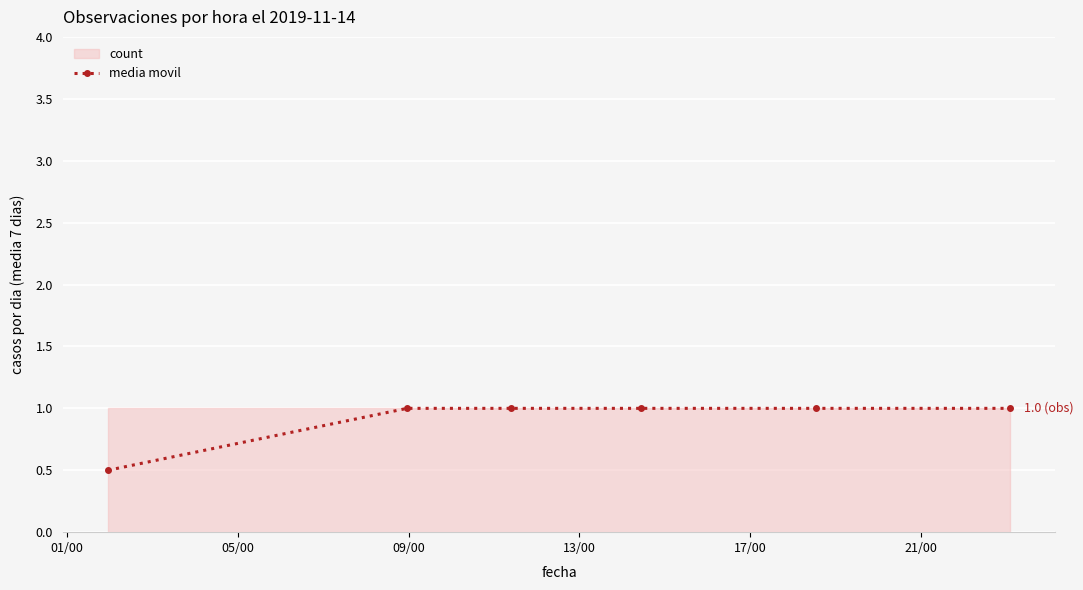

Reading left to right, transcribe all the data shown in this chart.

0.5	1.0	1.0	1.0	1.0	1.0